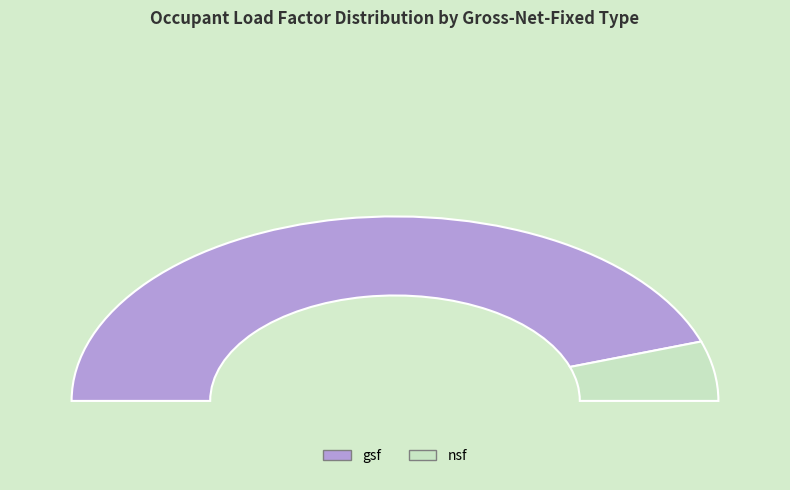

True or false: 8 accounts for 8% of the total.

False